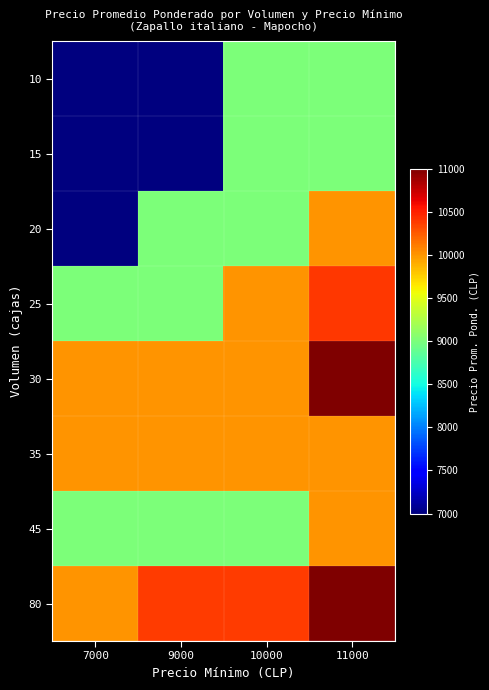

Reading left to right, list all the values displayed in this chart.

10: 7000=7000	9000=7000	10000=9000	11000=9000
15: 7000=7000	9000=7000	10000=9000	11000=9000
20: 7000=7000	9000=9000	10000=9000	11000=10000
25: 7000=9000	9000=9000	10000=10000	11000=10400
30: 7000=10000	9000=10000	10000=10000	11000=11000
35: 7000=10000	9000=10000	10000=10000	11000=10000
45: 7000=9000	9000=9000	10000=9000	11000=10000
80: 7000=10000	9000=10375	10000=10375	11000=11000